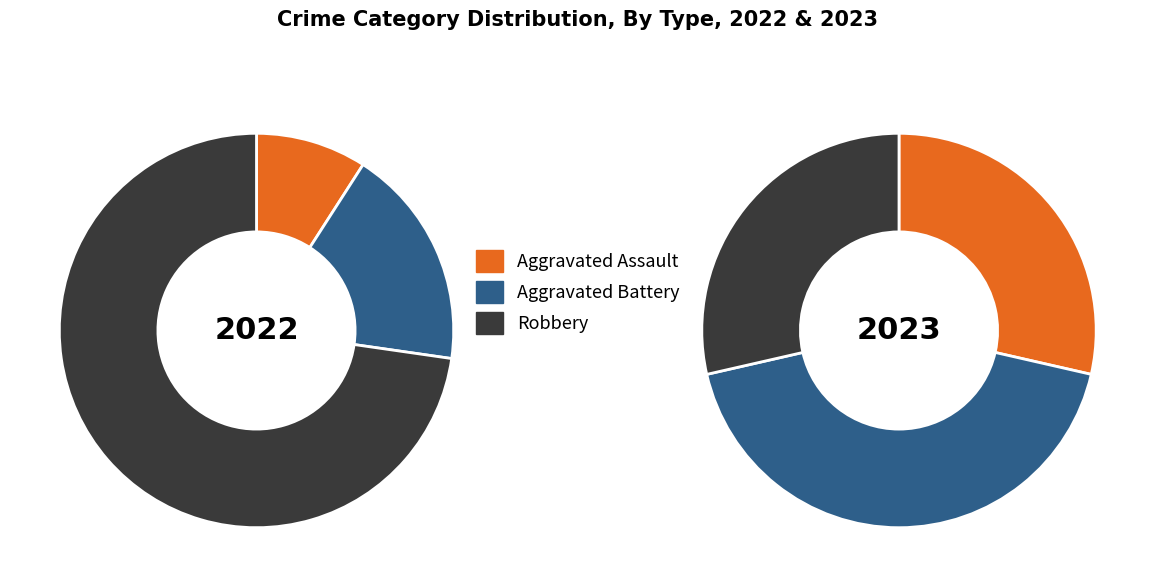

At 2022, list the series in order from largest to smallest.

Robbery, Aggravated Battery, Aggravated Assault